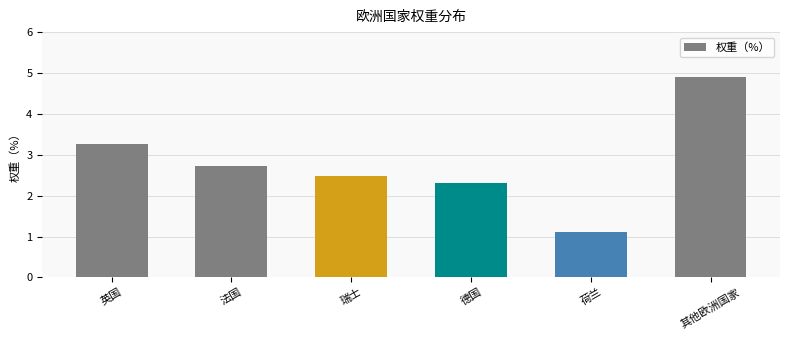

Rank the categories by value from lowest to highest.

荷兰, 德国, 瑞士, 法国, 英国, 其他欧洲国家